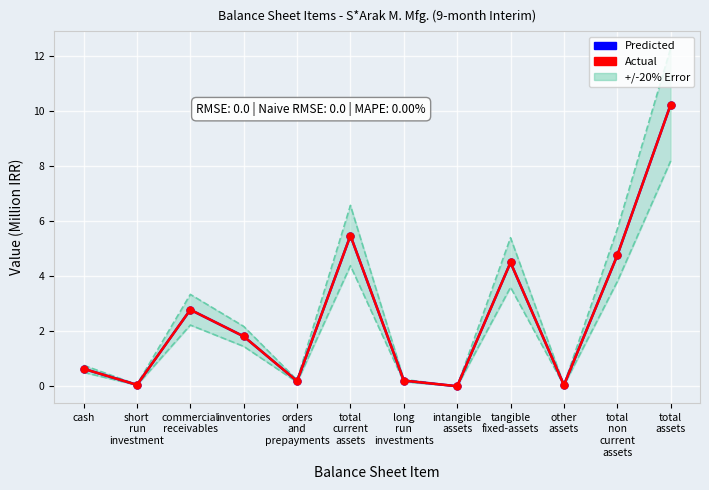

How many data points in Predicted are less than 1?

6